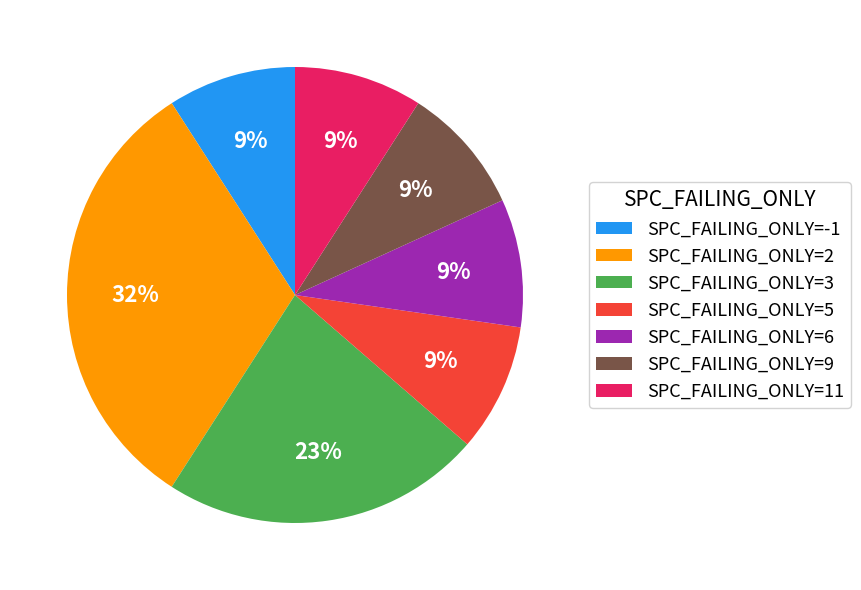

Which category has the biggest portion of the pie?

SPC_FAILING_ONLY=2